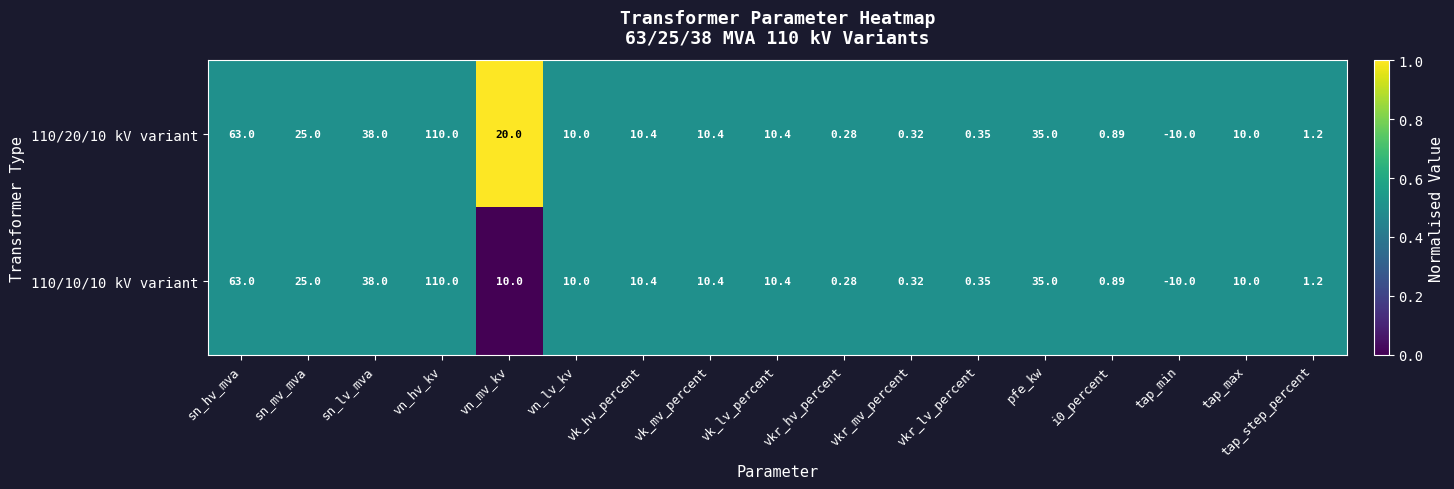

How many data points does each series have?

17